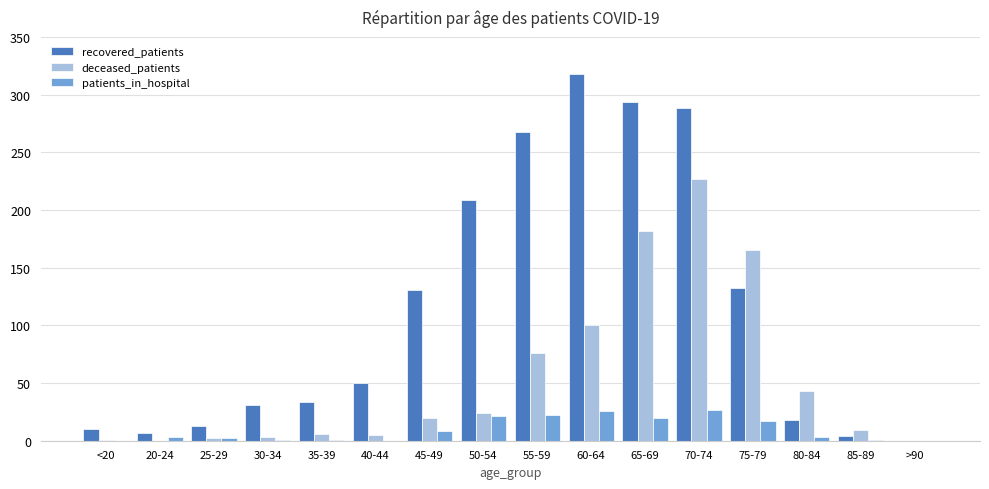

What is the spread (max minus min) of values at 55-59?

246